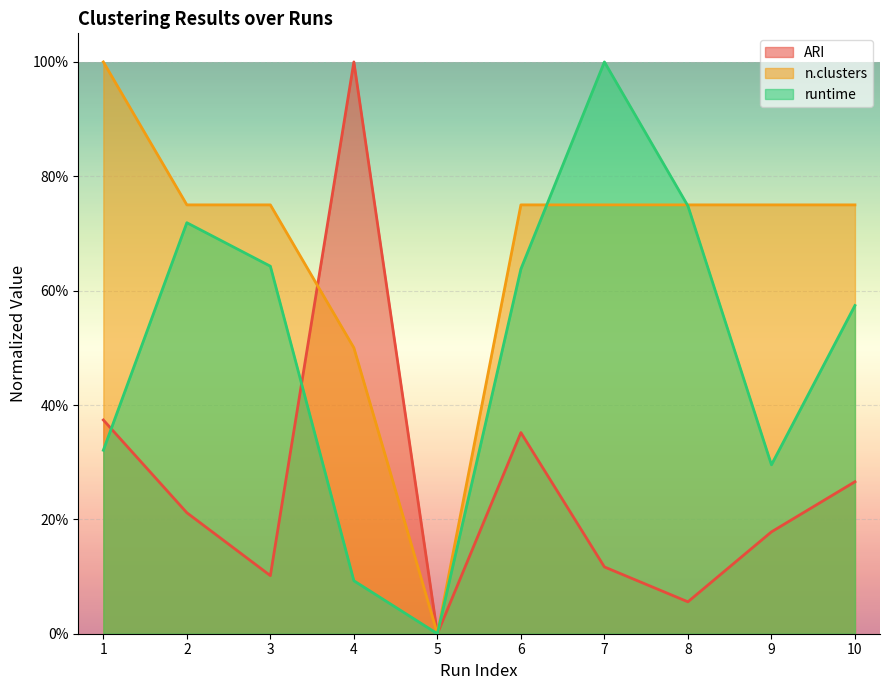

Which series has the widest spread of values?

ARI